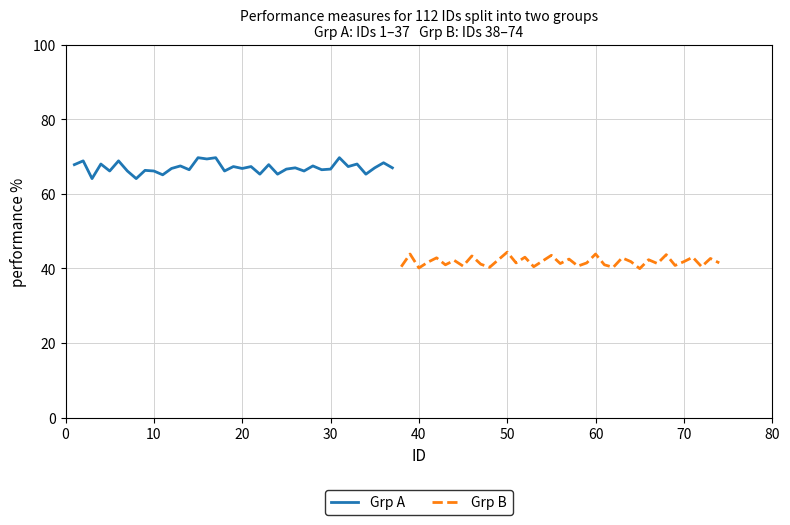

How many values in the Grp A series are below 66?

6